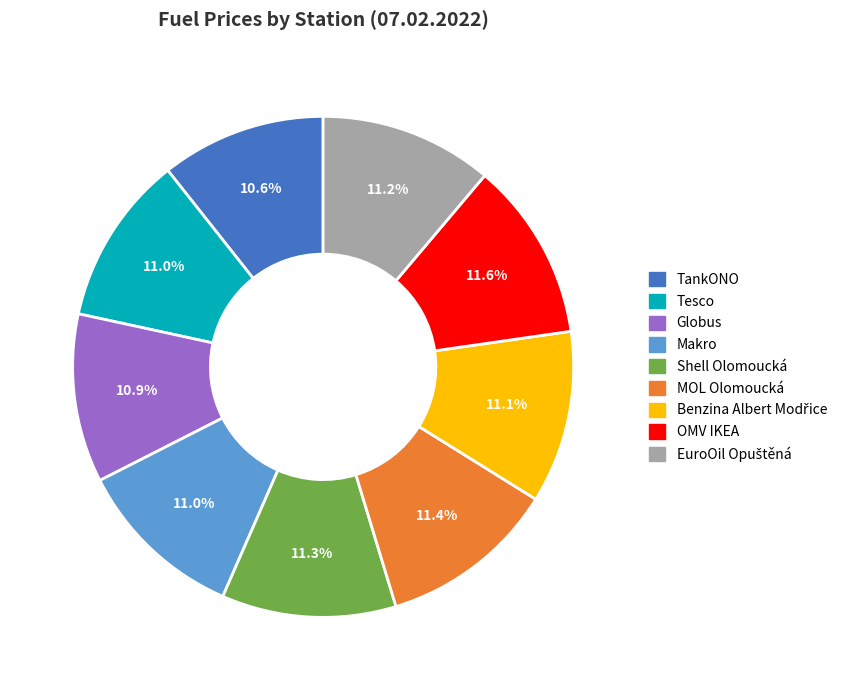

Combined, what portion of the pie is Makro and TankONO?

21.6%